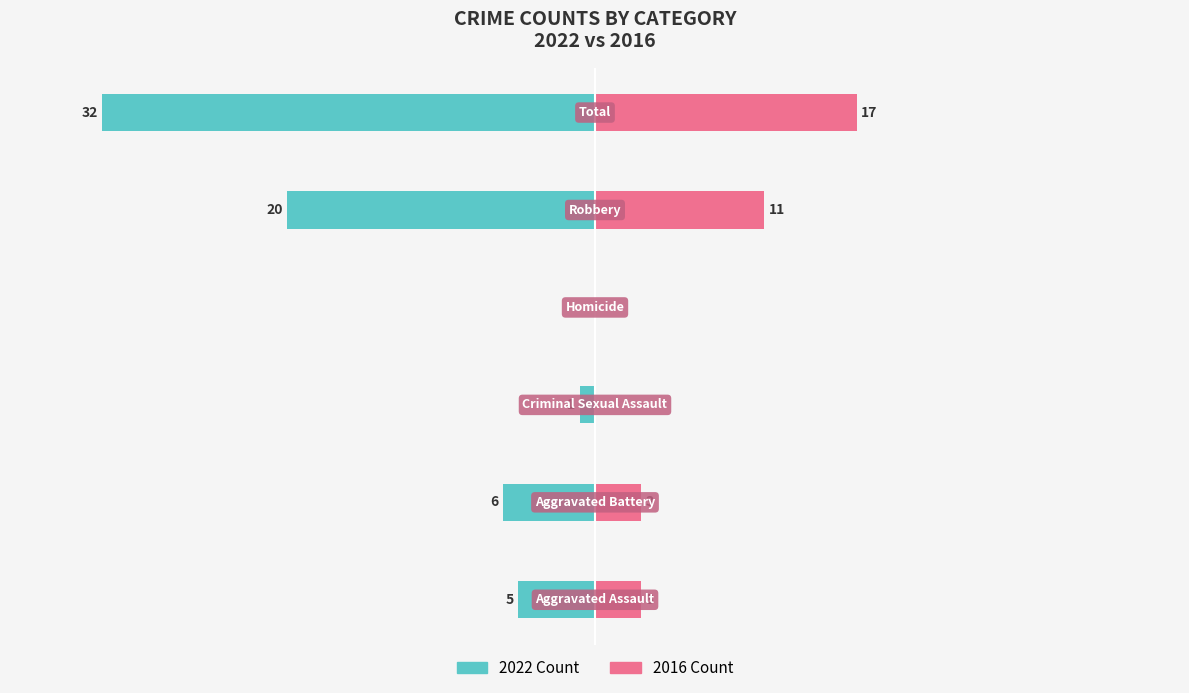

The 2022 Count series shows -44 at 5. True or false?

False